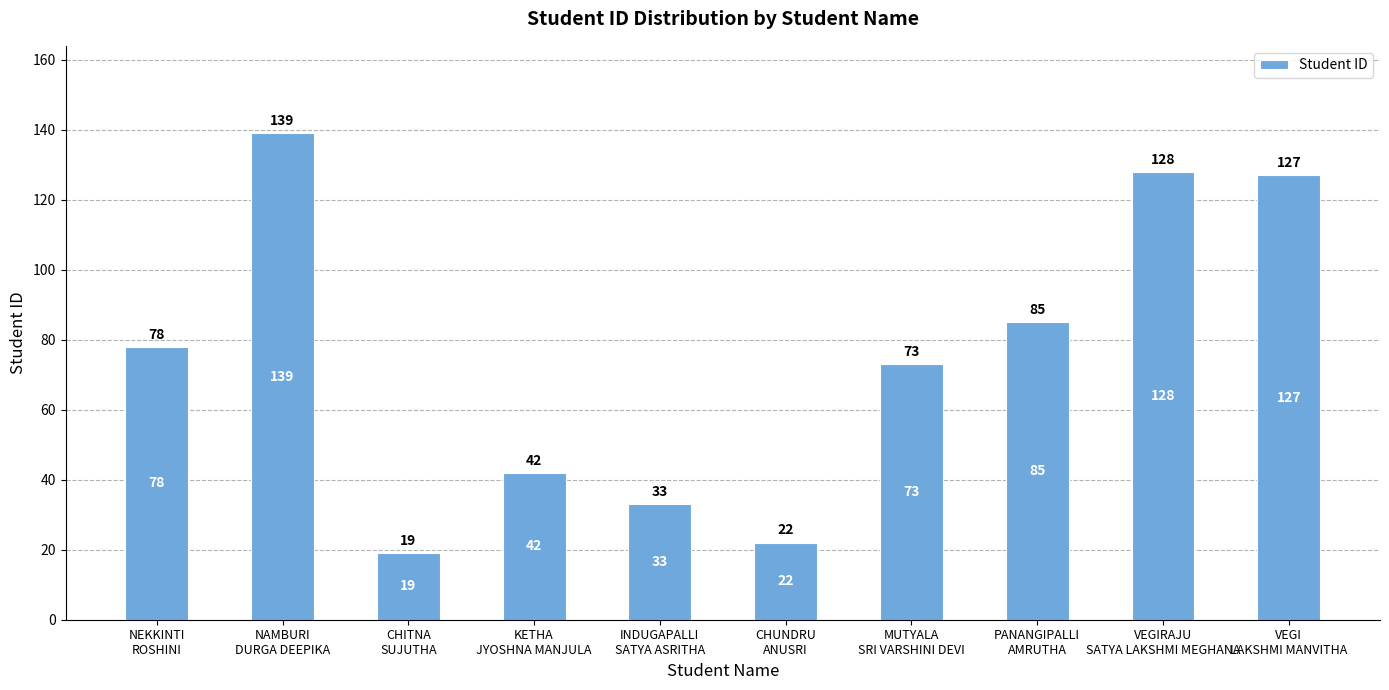

Reading left to right, what are all the values shown in this chart?

NEKKINTI
ROSHINI=78	NAMBURI
DURGA DEEPIKA=139	CHITNA
SUJUTHA=19	KETHA
JYOSHNA MANJULA=42	INDUGAPALLI
SATYA ASRITHA=33	CHUNDRU
ANUSRI=22	MUTYALA
SRI VARSHINI DEVI=73	PANANGIPALLI
AMRUTHA=85	VEGIRAJU
SATYA LAKSHMI MEGHANA=128	VEGI
LAKSHMI MANVITHA=127